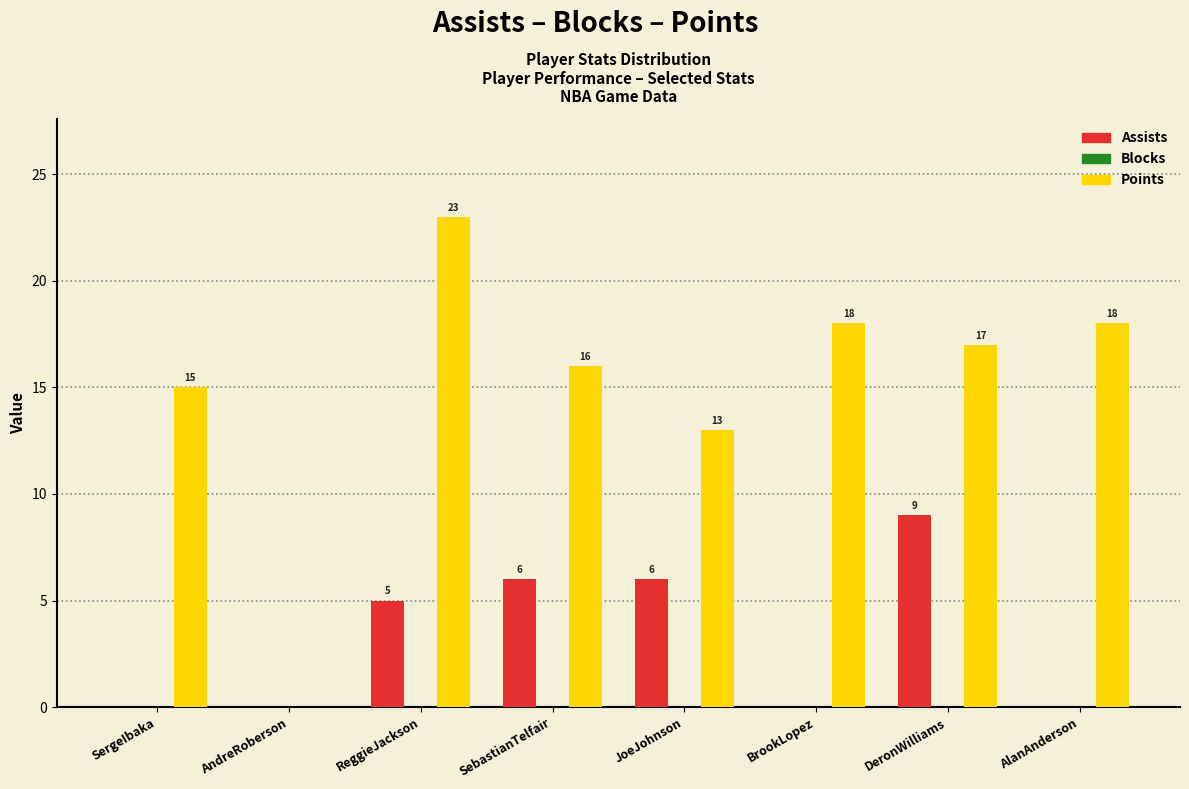

Reading left to right, transcribe all the data shown in this chart.

Assists: SergeIbaka=0	AndreRoberson=0	ReggieJackson=5	SebastianTelfair=6	JoeJohnson=6	BrookLopez=0	DeronWilliams=9	AlanAnderson=0
Points: SergeIbaka=15	AndreRoberson=0	ReggieJackson=23	SebastianTelfair=16	JoeJohnson=13	BrookLopez=18	DeronWilliams=17	AlanAnderson=18